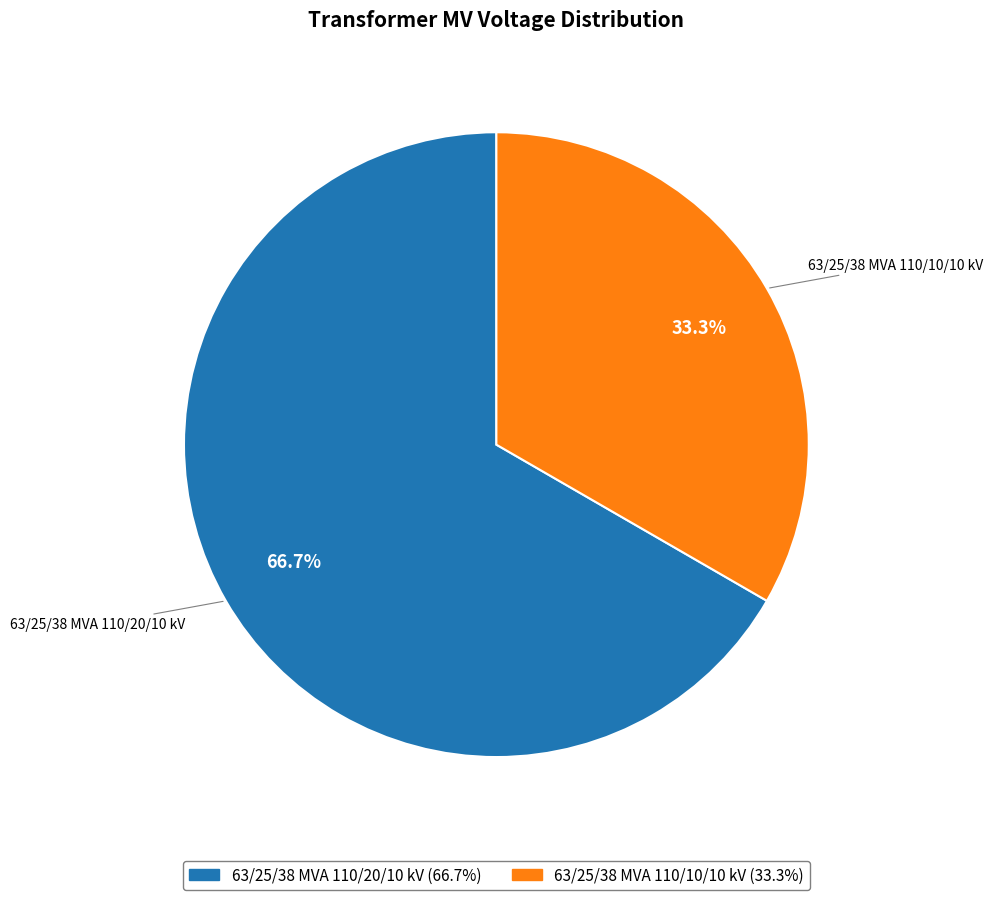

Which category has the biggest portion of the pie?

63/25/38 MVA 110/20/10 kV